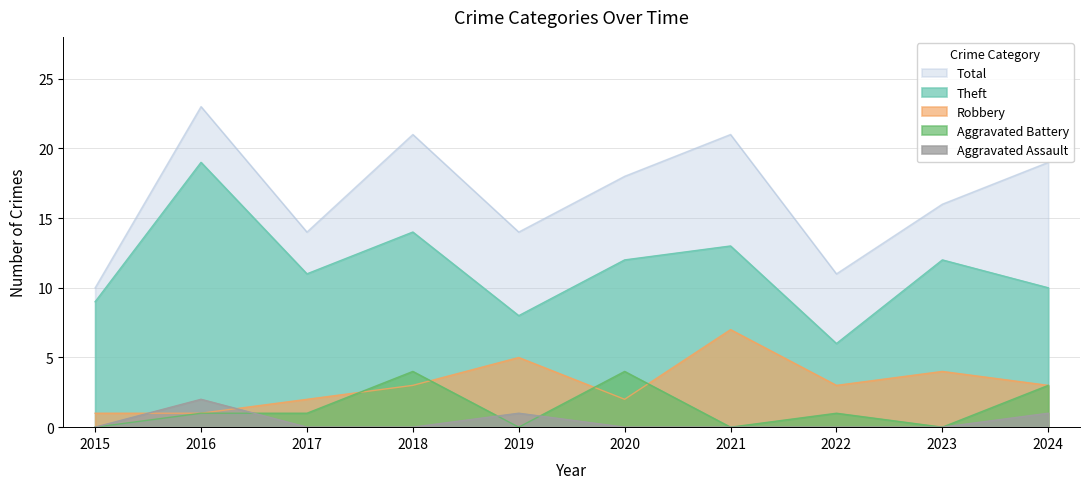

In Total, how many points are lower than both neighbors (excluding endpoints)?

3